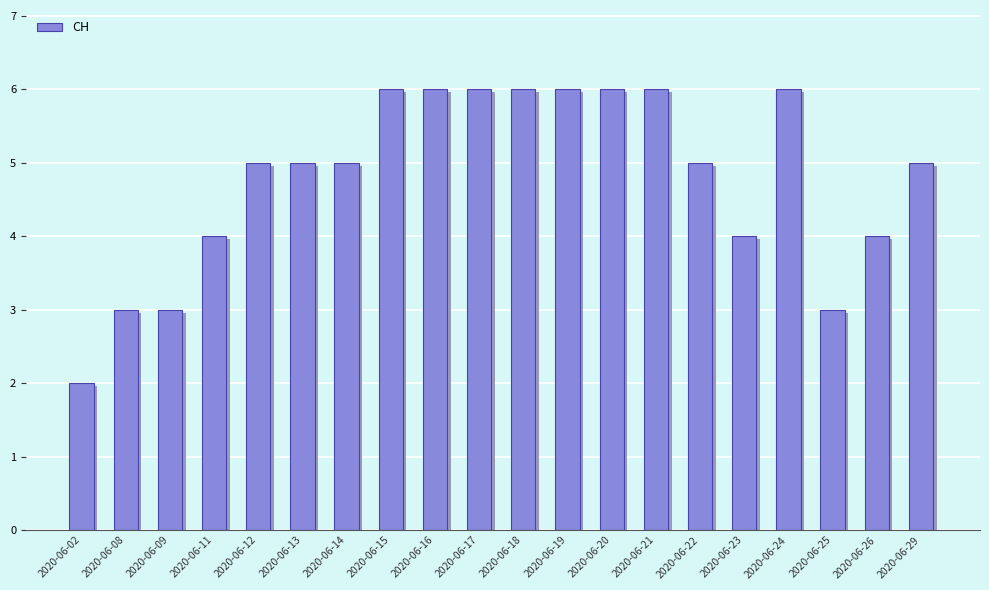

Reading left to right, what are all the values shown in this chart?

2020-06-02=2	2020-06-08=3	2020-06-09=3	2020-06-11=4	2020-06-12=5	2020-06-13=5	2020-06-14=5	2020-06-15=6	2020-06-16=6	2020-06-17=6	2020-06-18=6	2020-06-19=6	2020-06-20=6	2020-06-21=6	2020-06-22=5	2020-06-23=4	2020-06-24=6	2020-06-25=3	2020-06-26=4	2020-06-29=5